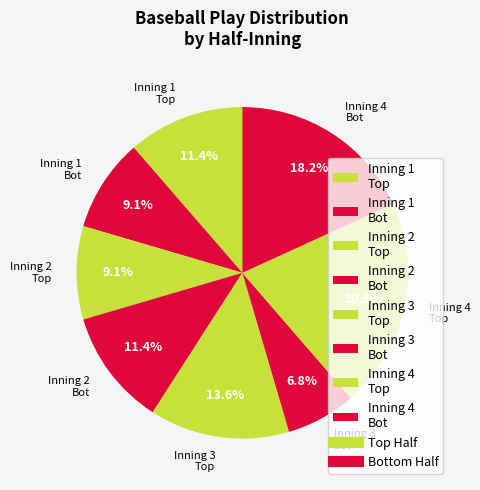

What is the smallest slice in the pie chart?

Inning 3 Bot